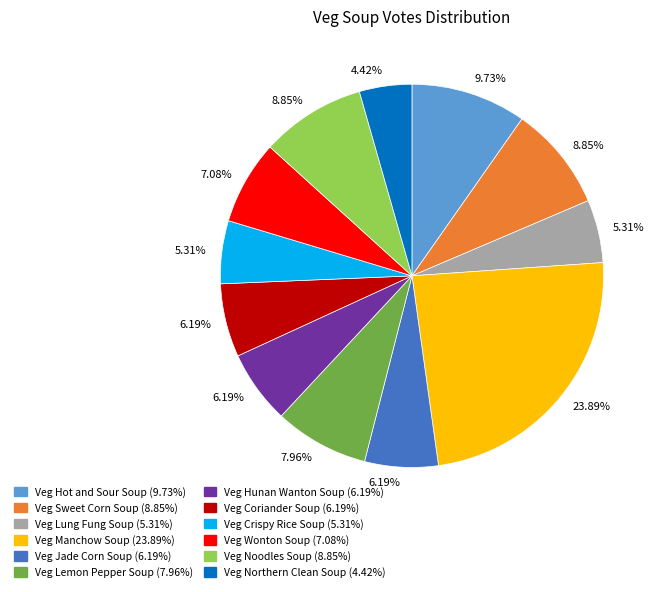

Does any single category account for the majority?

No